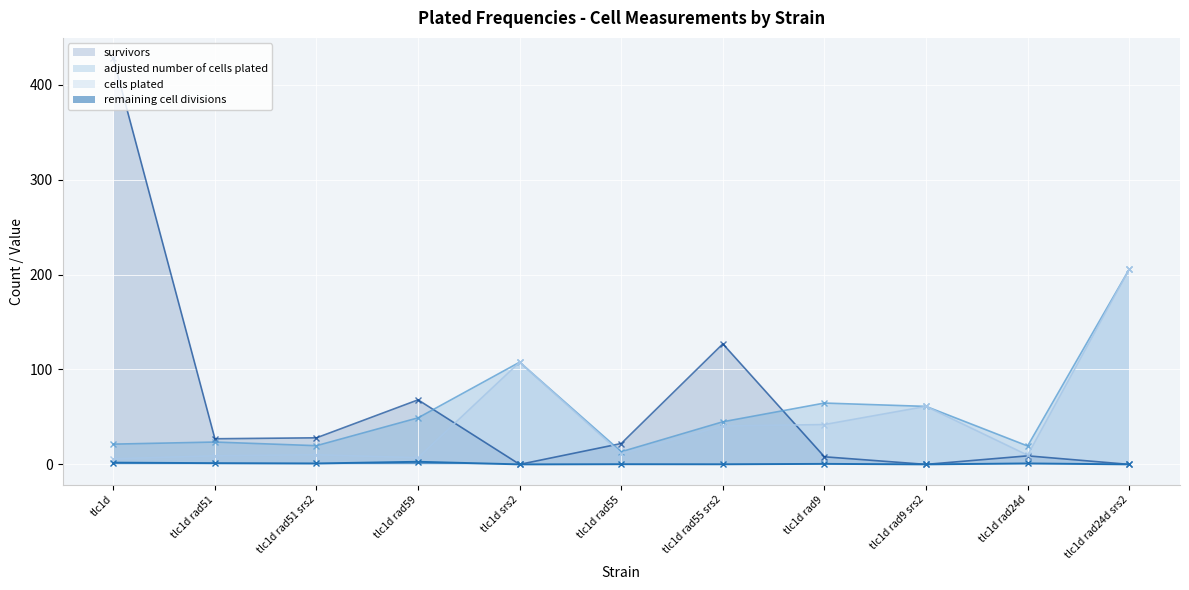

Is it true that adjusted number of cells plated equals 33.1 at tlc1d rad24d?

False